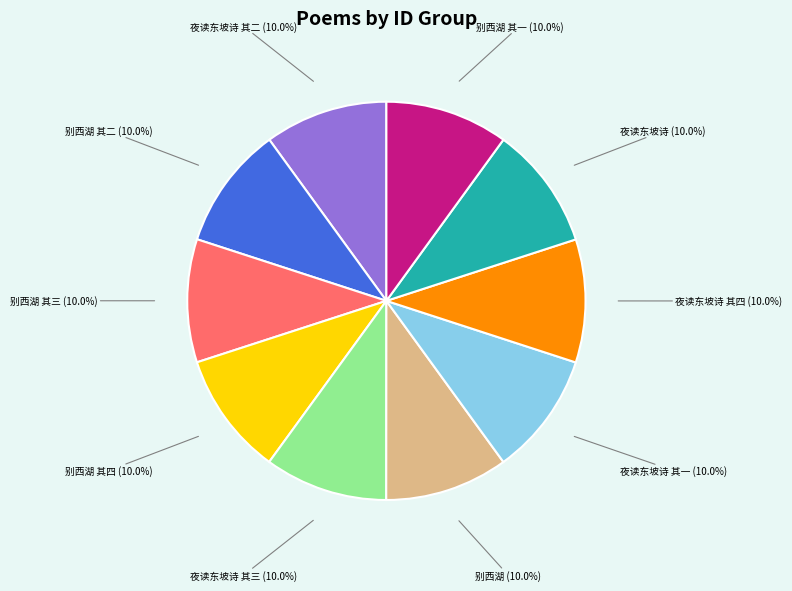

Is there a majority slice in this chart?

No